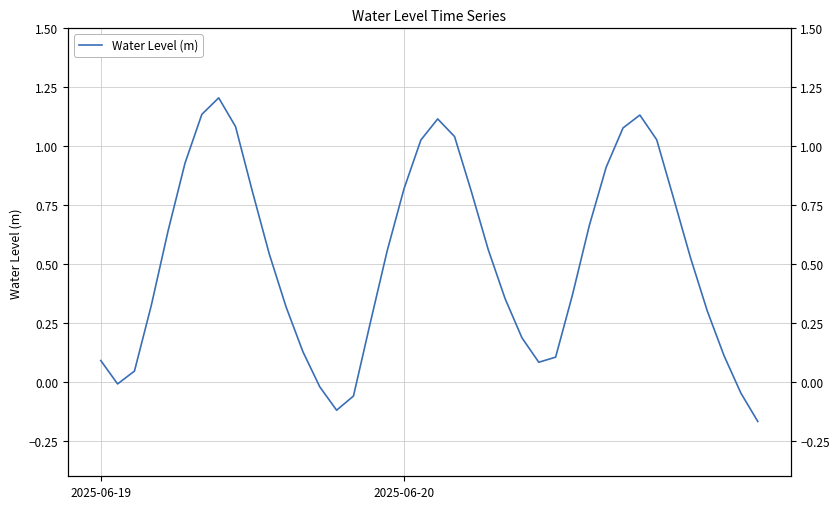

What is the difference between the second highest and second lowest values?

1.3